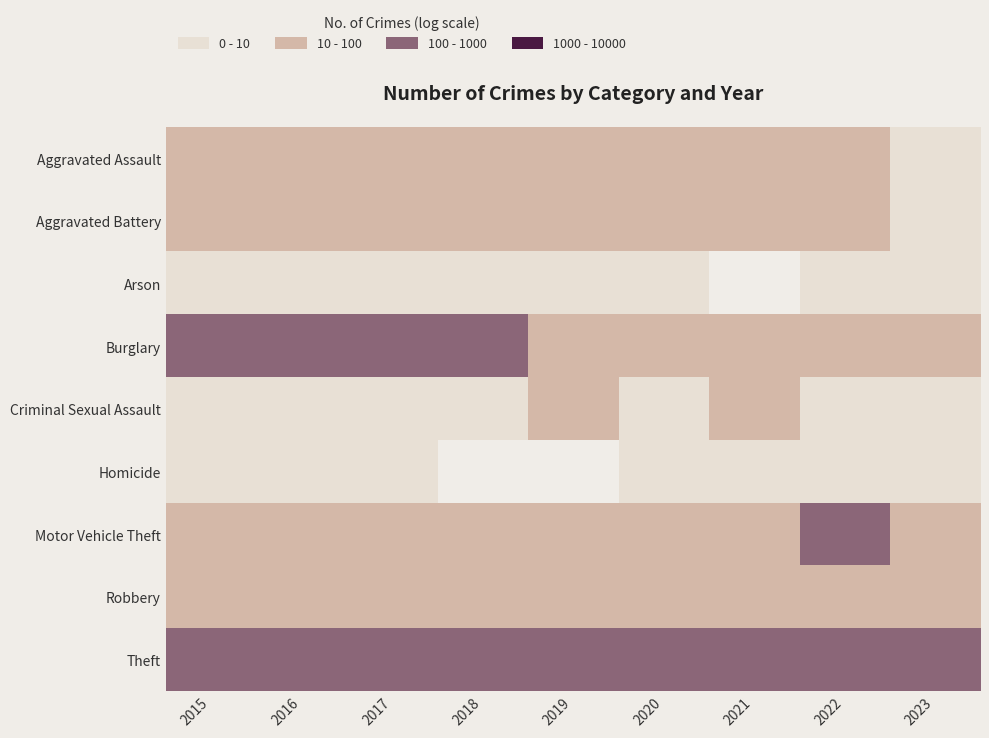

Is it true that Theft equals 100.0 at 2023?

True